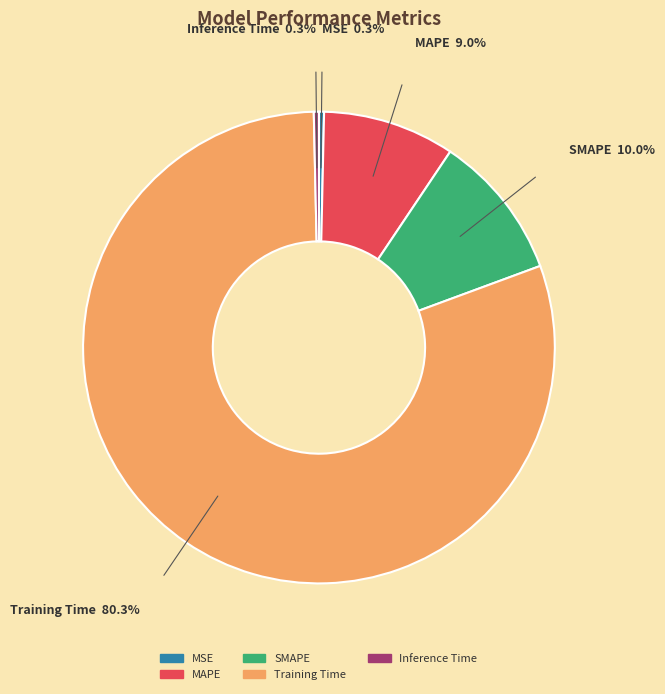

Which slice is the largest?

Training Time